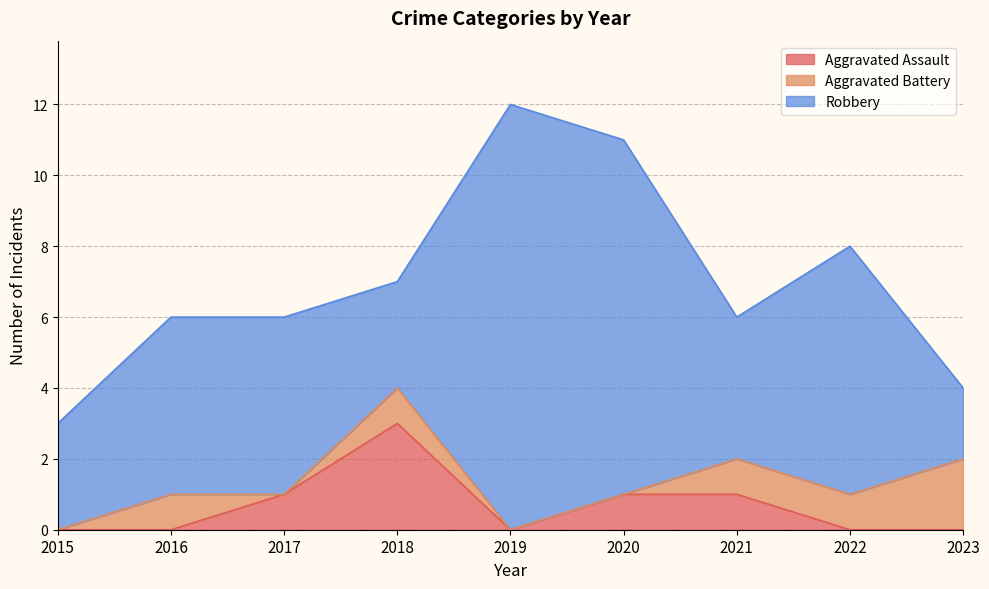

True or false: Aggravated Assault has a value of 2 at 2018.

False